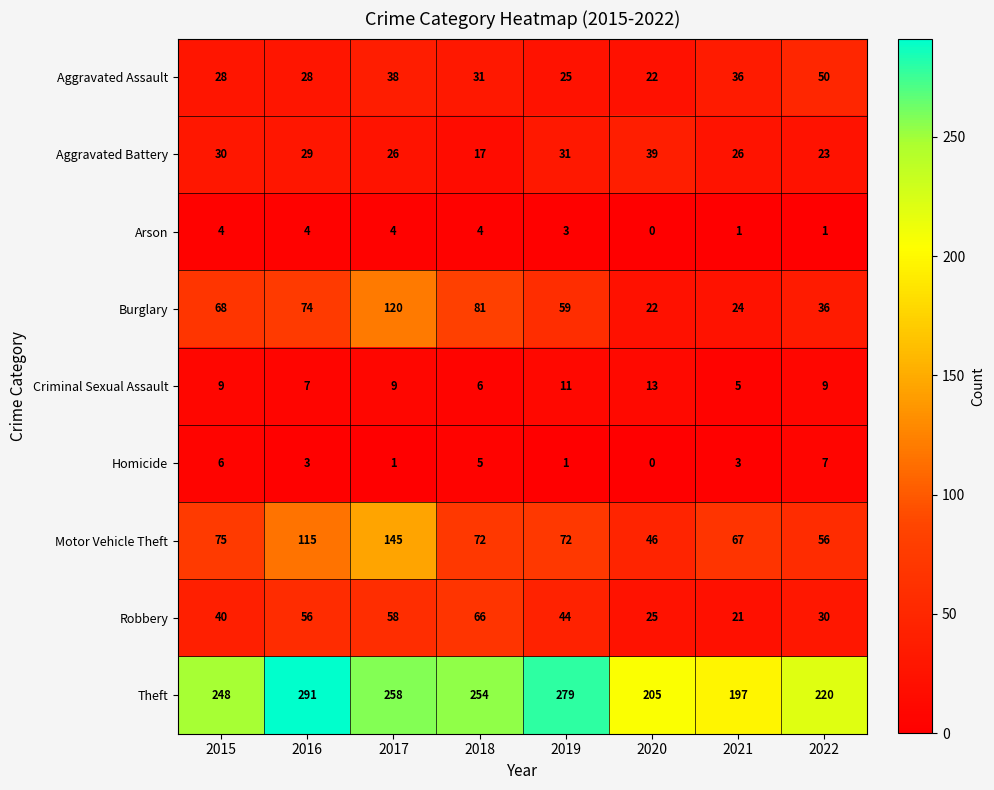

What is the difference between the highest and lowest values at 2022?

219